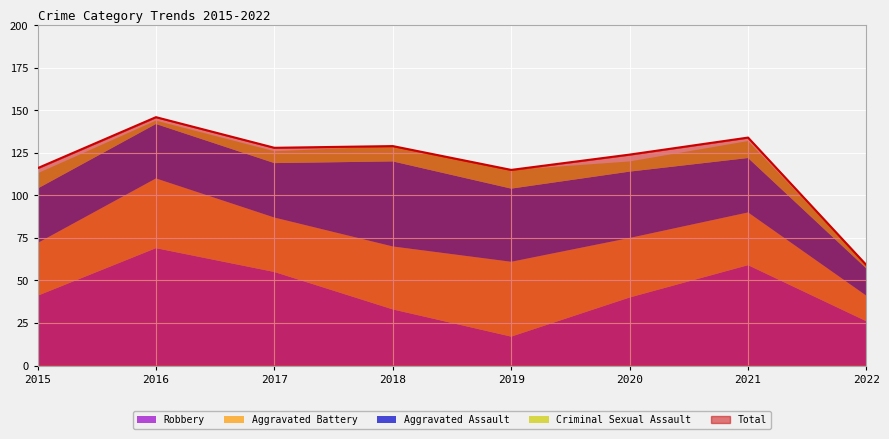

What is the minimum value shown in the chart?

2